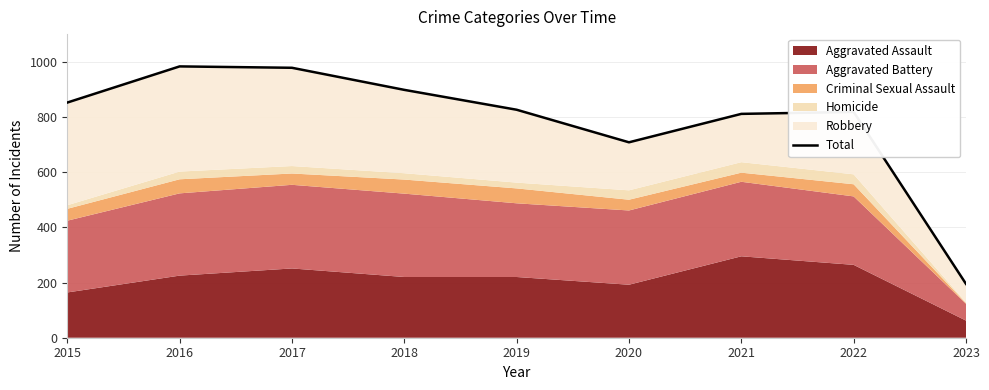

True or false: there are more than 2 points higher than both neighbors.

False